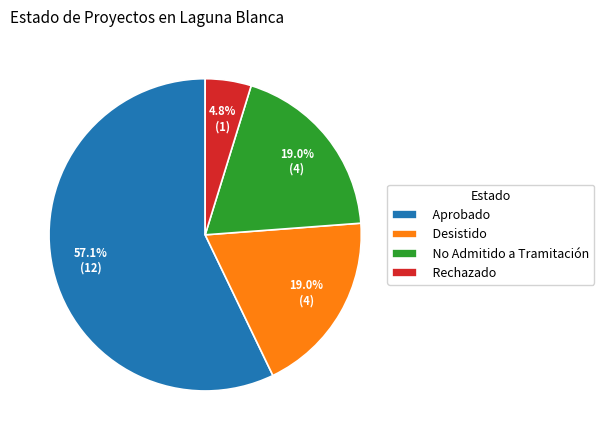

Is there any slice that represents more than half of the pie?

Yes